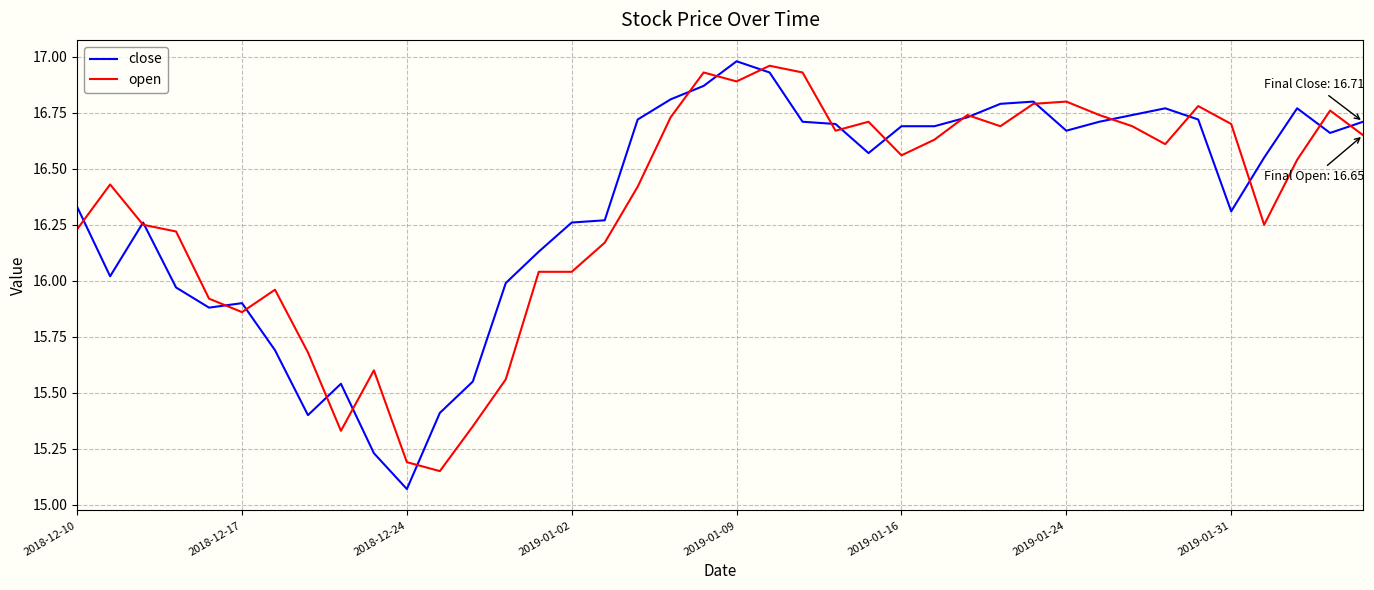

Is this an area chart (filled region under the line)?

No